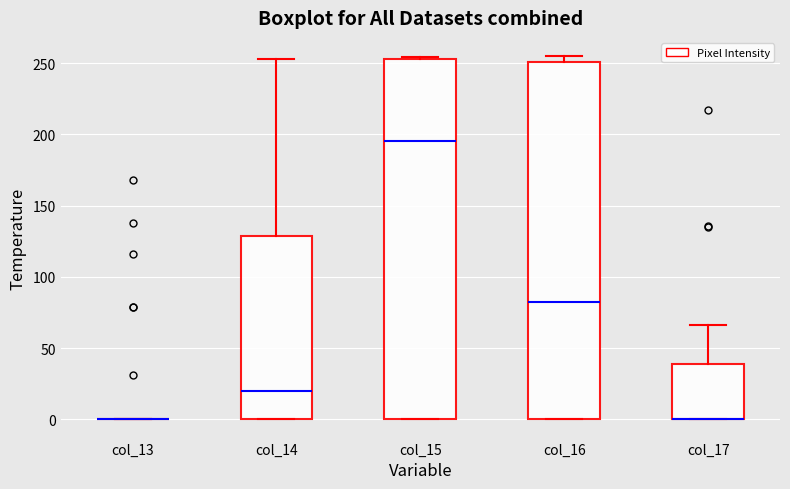

Where is the upper edge of the box for col_15 on the y-axis? The values are not printed on the chart, so give them approximately, as read against the axis.

255